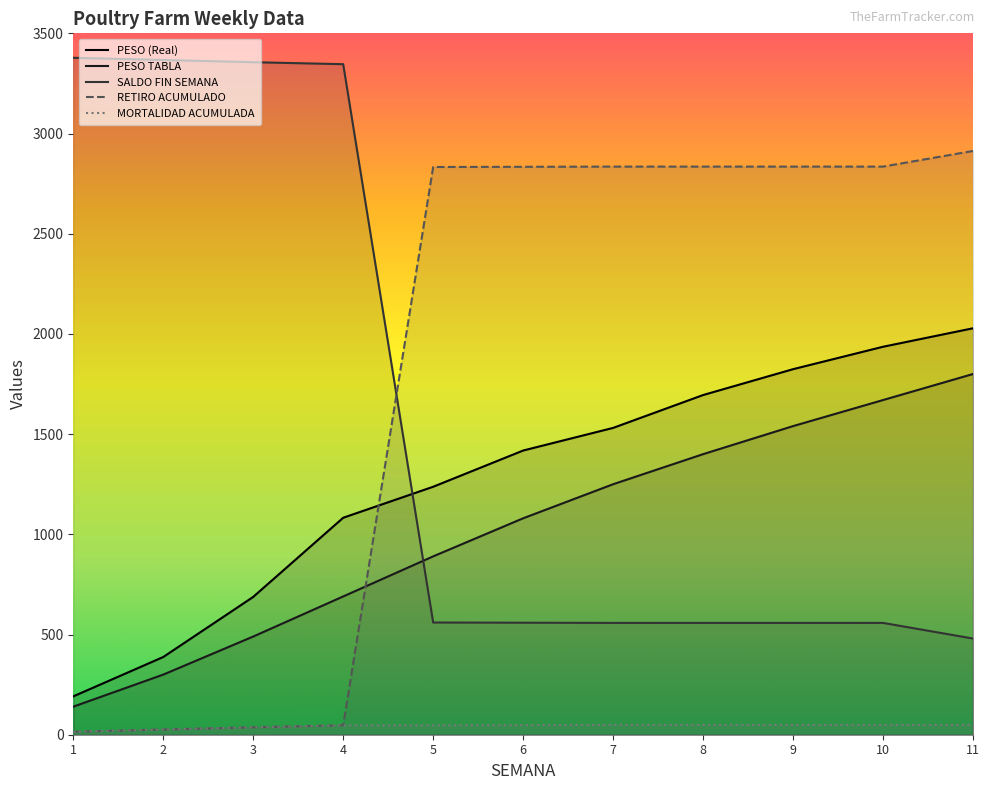

At which category is the sum across all series the highest?

11